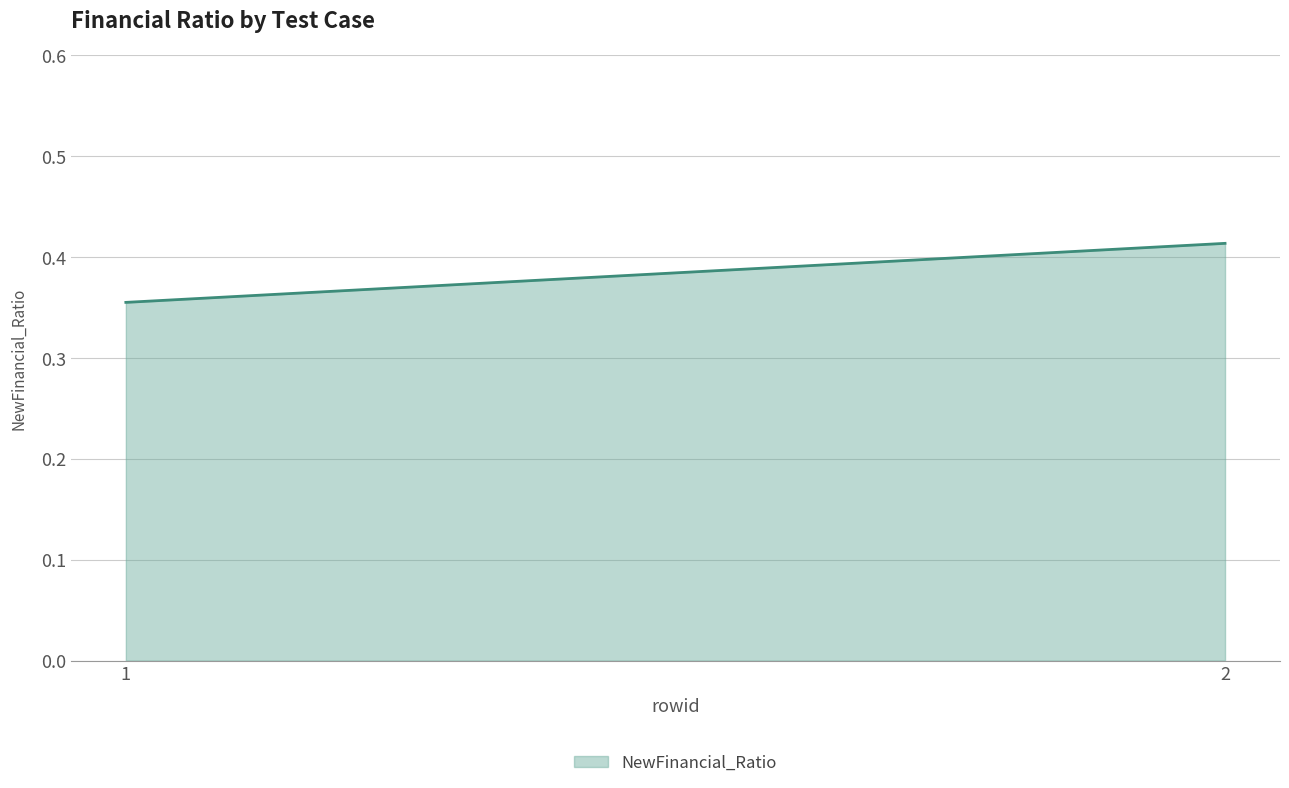

Rank the categories by value from highest to lowest.

2, 1